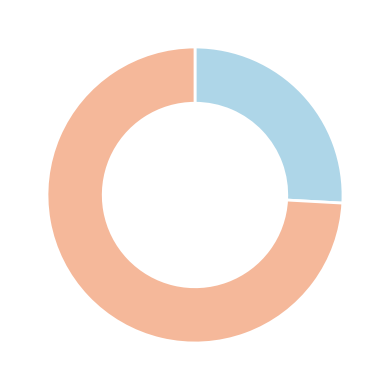

Count the number of slices in the pie.

2